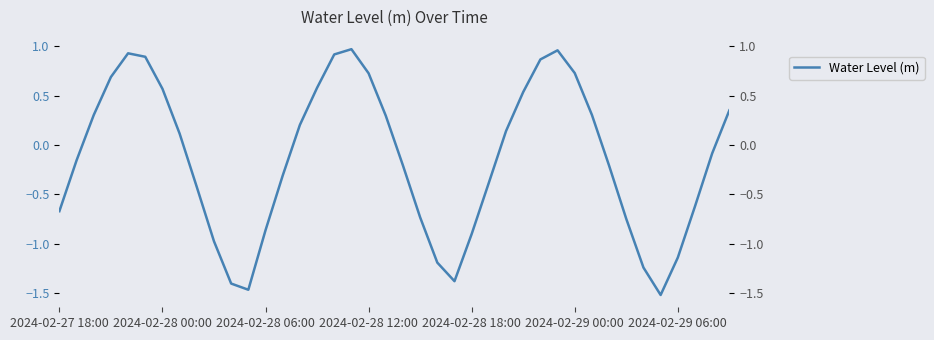

What is the difference between the values at 17 and 33?

1.7